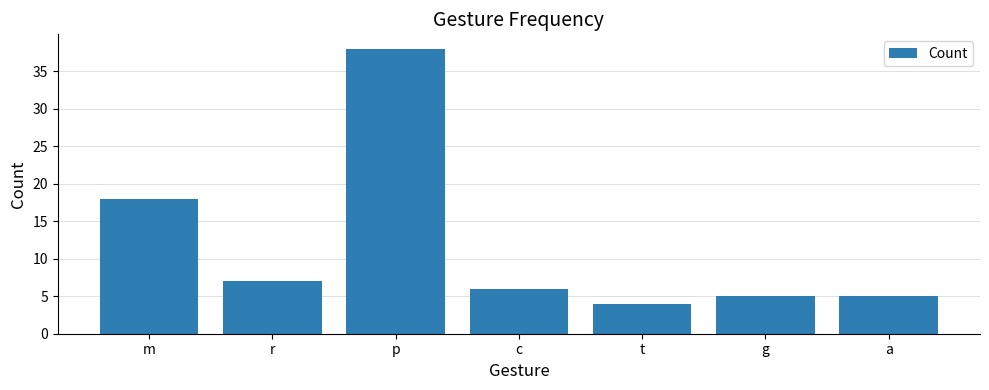

Which label corresponds to the largest value in the chart?

p